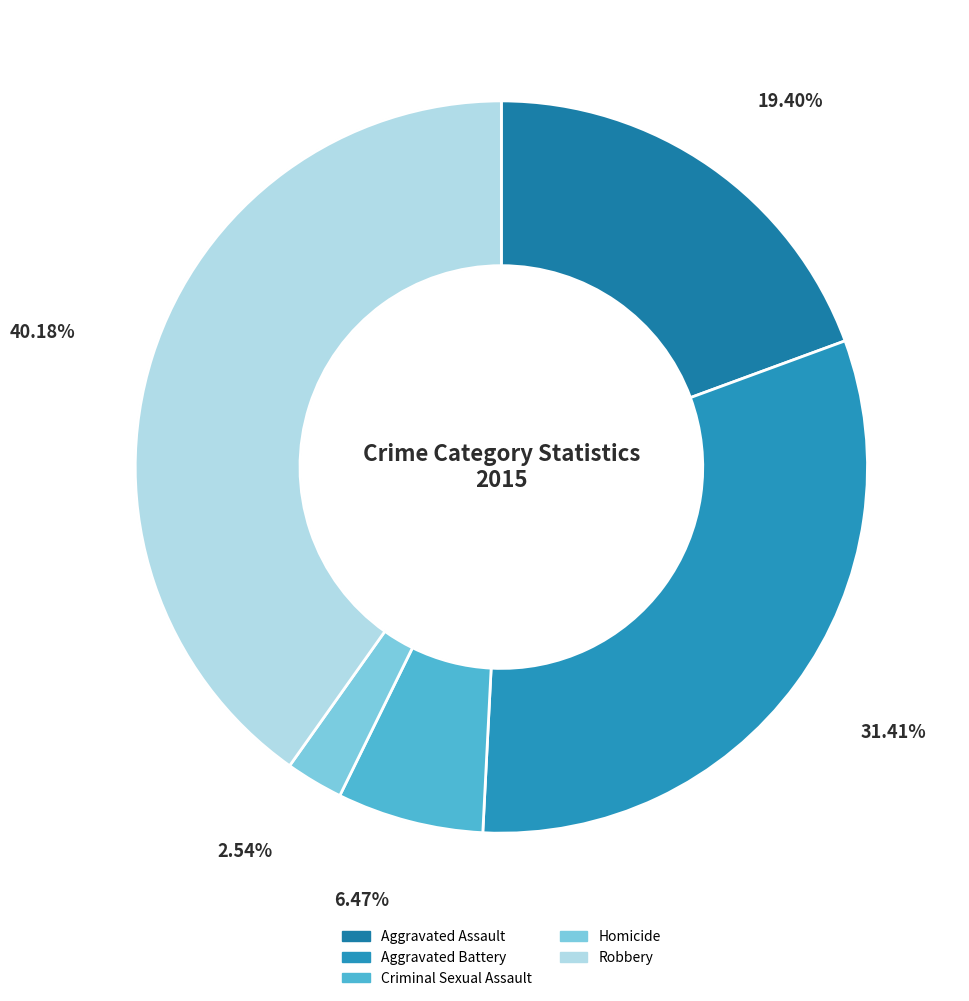

Is it true that Criminal Sexual Assault is 1% of the pie?

False